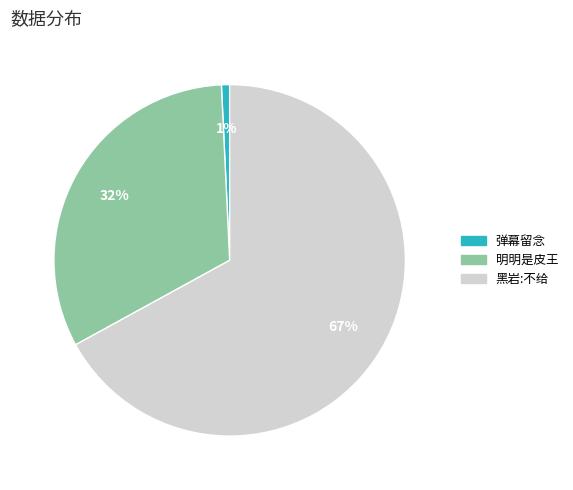

To the nearest percent, what percentage of the pie is 黑岩:不给?

67%